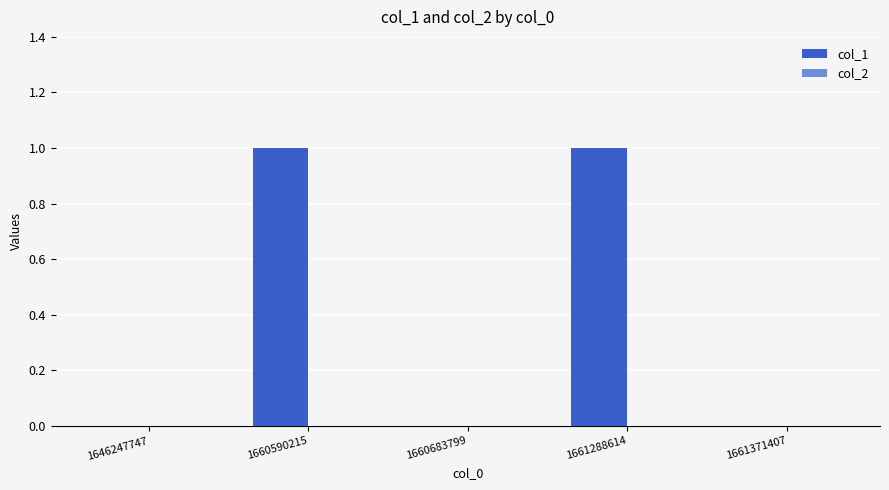

What is the change in value from 1660683799 to 1661288614?

+1